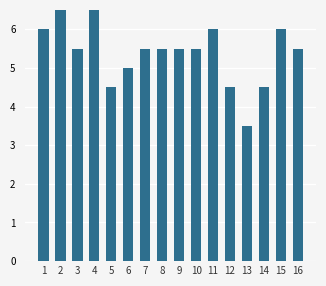

What is the ratio of the value at 3 to the value at 8?

1.0